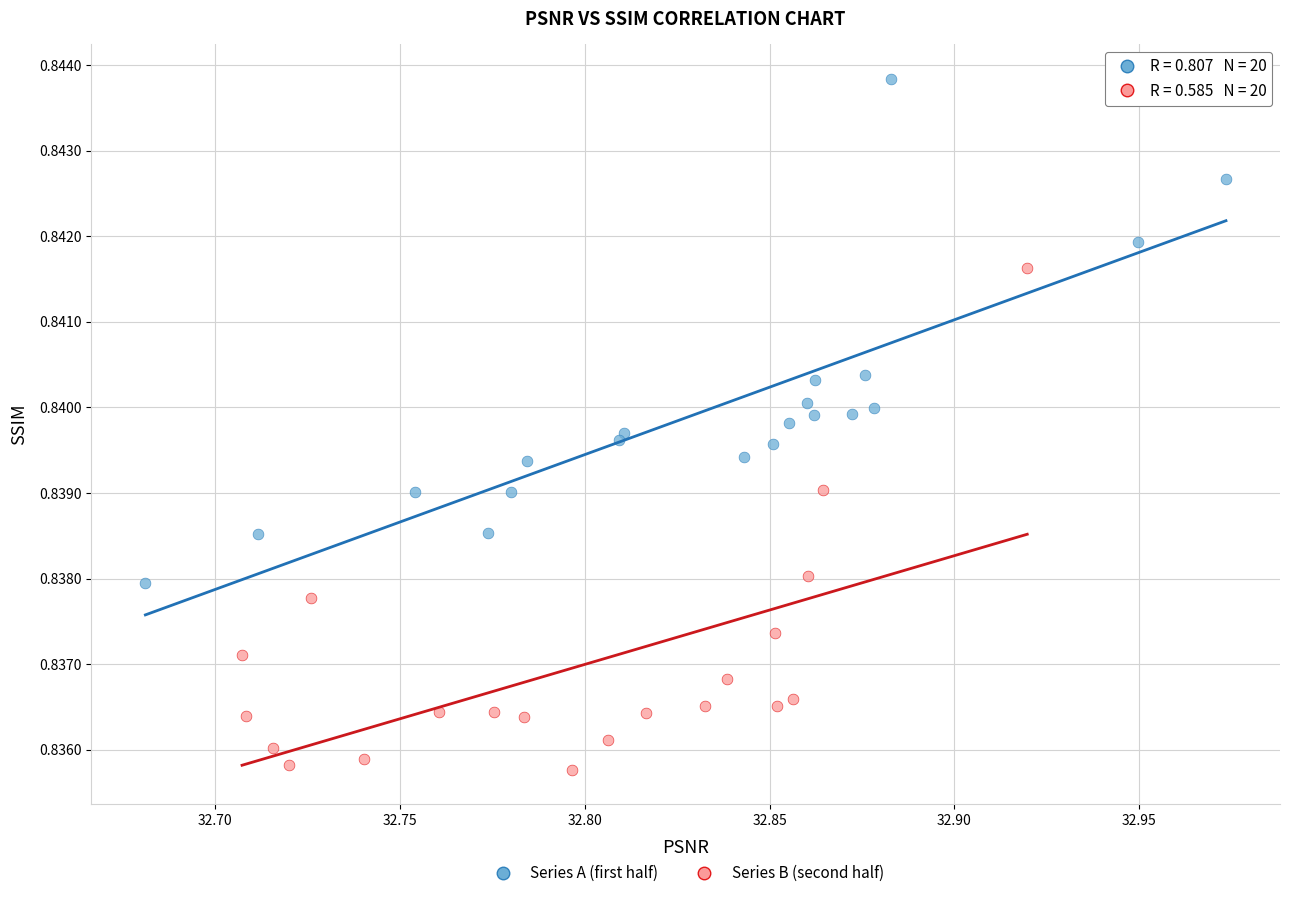

Which series contains the highest Y value?

Series A (first half)